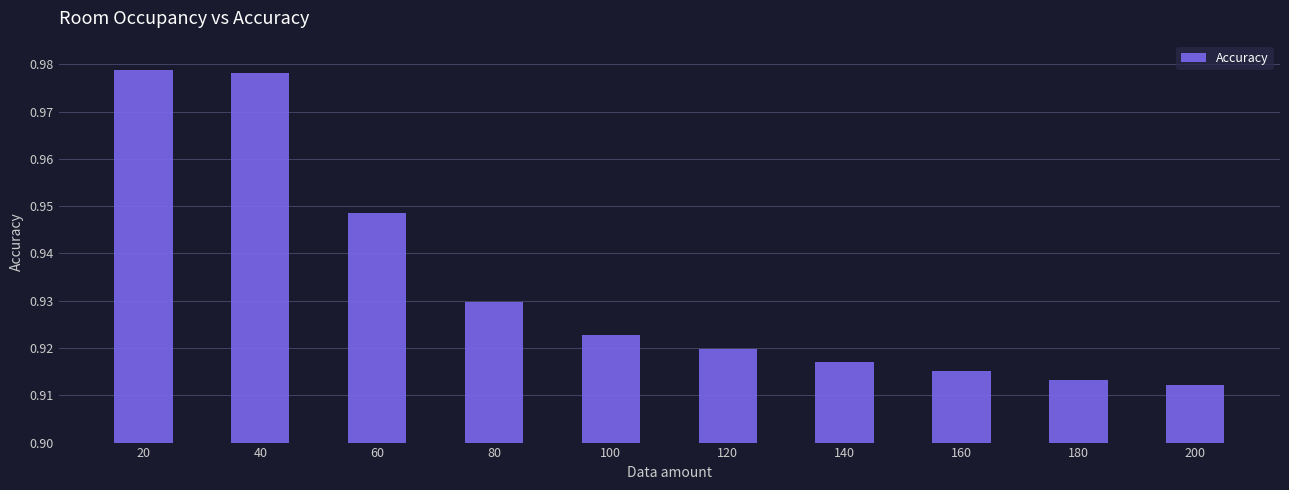

Between 140 and 80, which is larger?

80